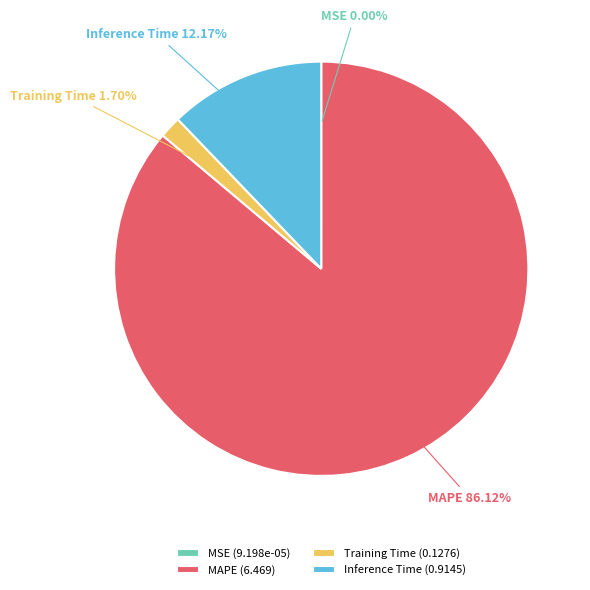

To the nearest percent, what is the average slice percentage?

25%